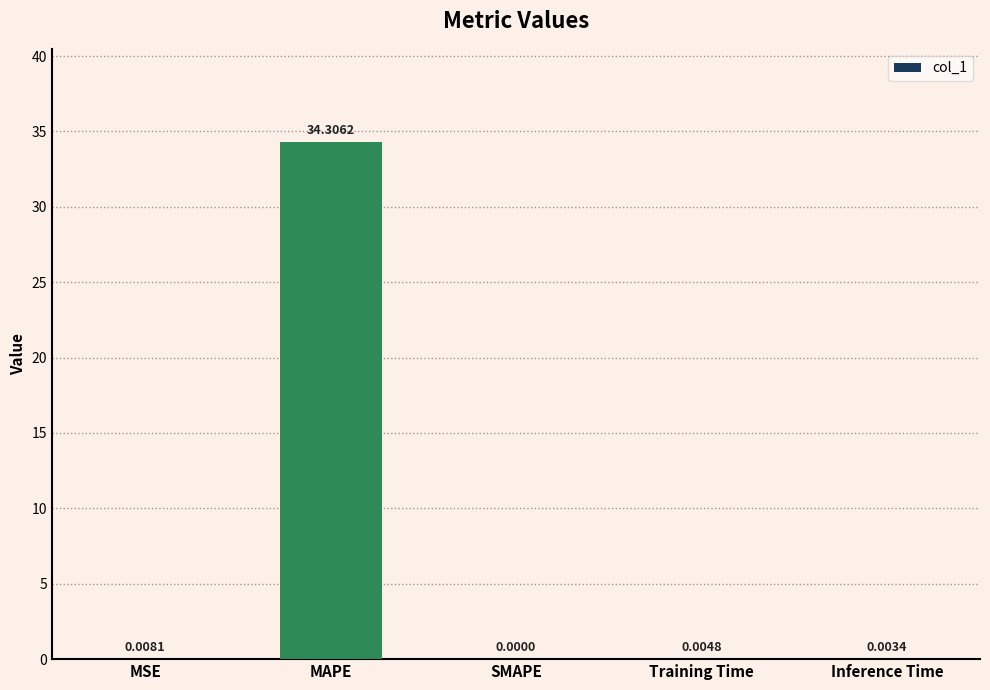

What is the change in value from MSE to MAPE?

+34.3